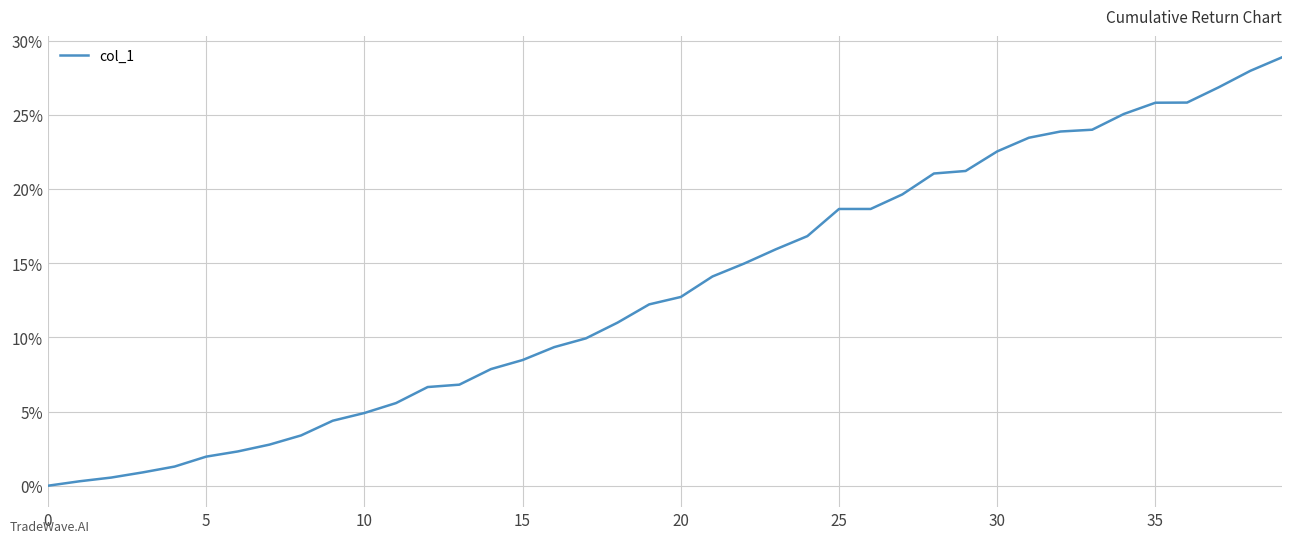

What is the greatest value displayed?

28.9